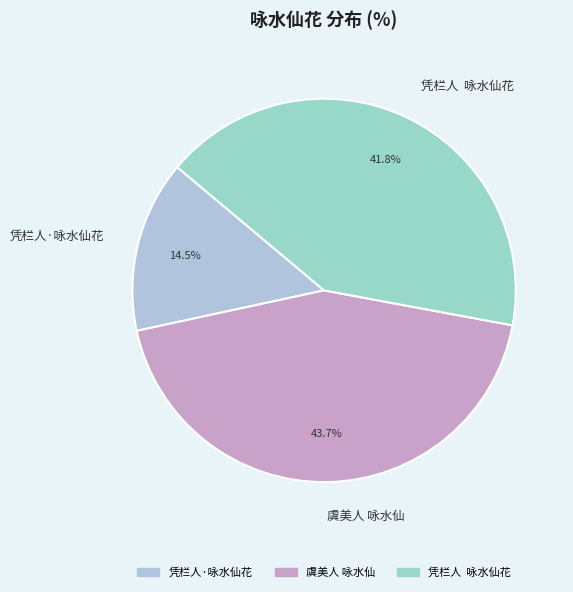

What is the largest slice in the pie chart?

虞美人 咏水仙